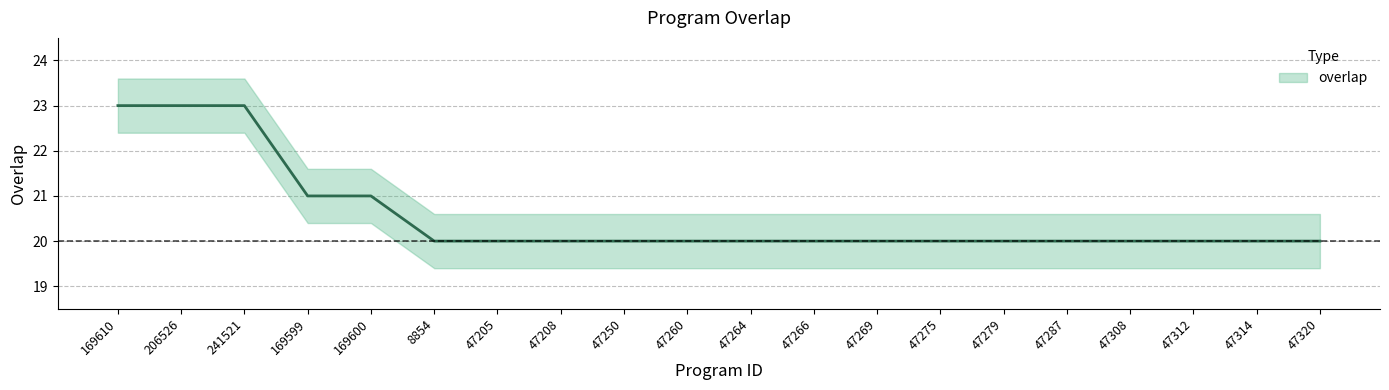

How many lines are shown in the chart?

1